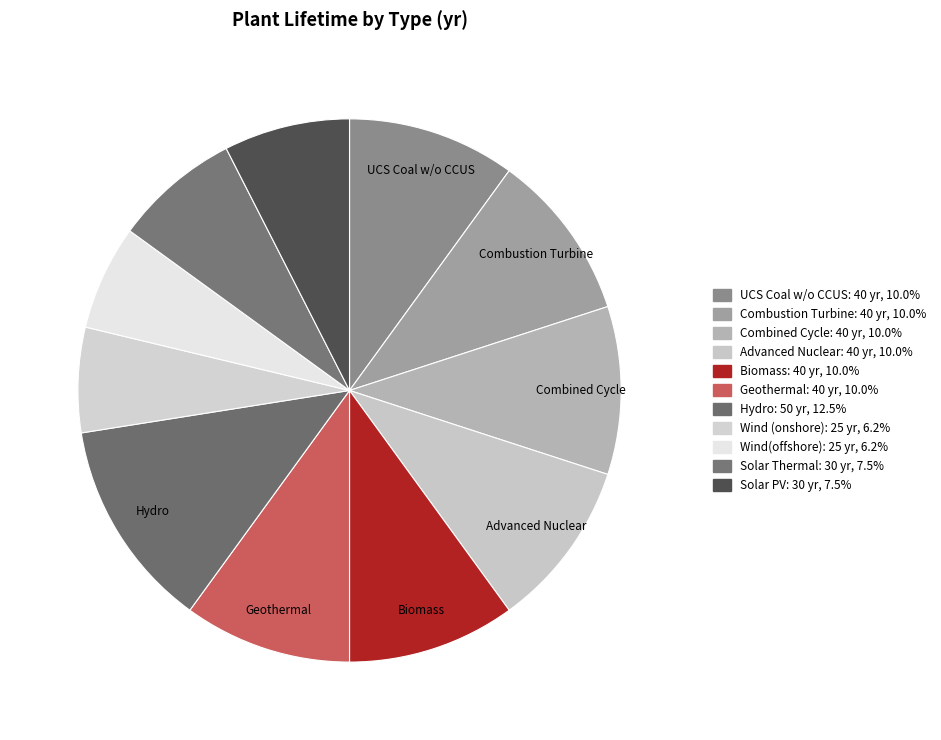

What percentage is the UCS Coal w/o CCUS slice, to the nearest percent?

10%